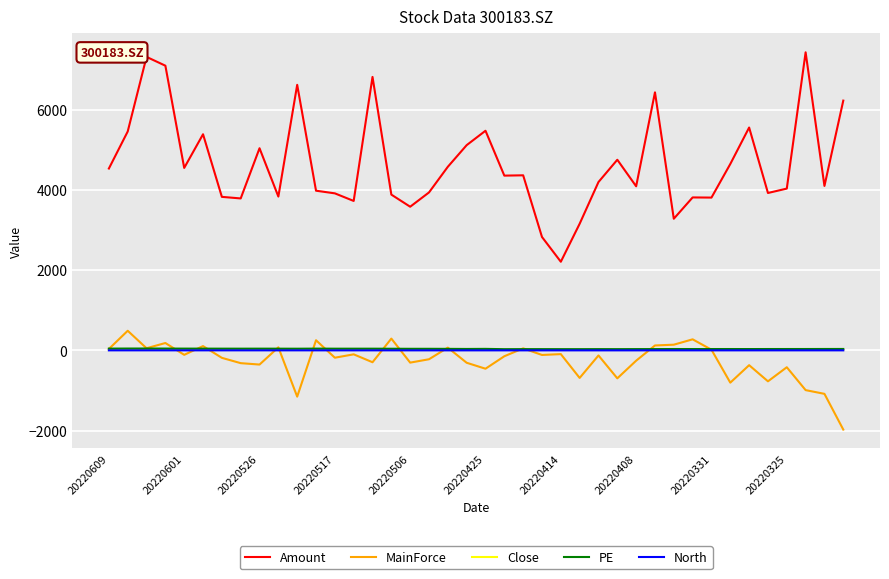

What is the difference between the maximum and minimum values in the MainForce series?

2465.4